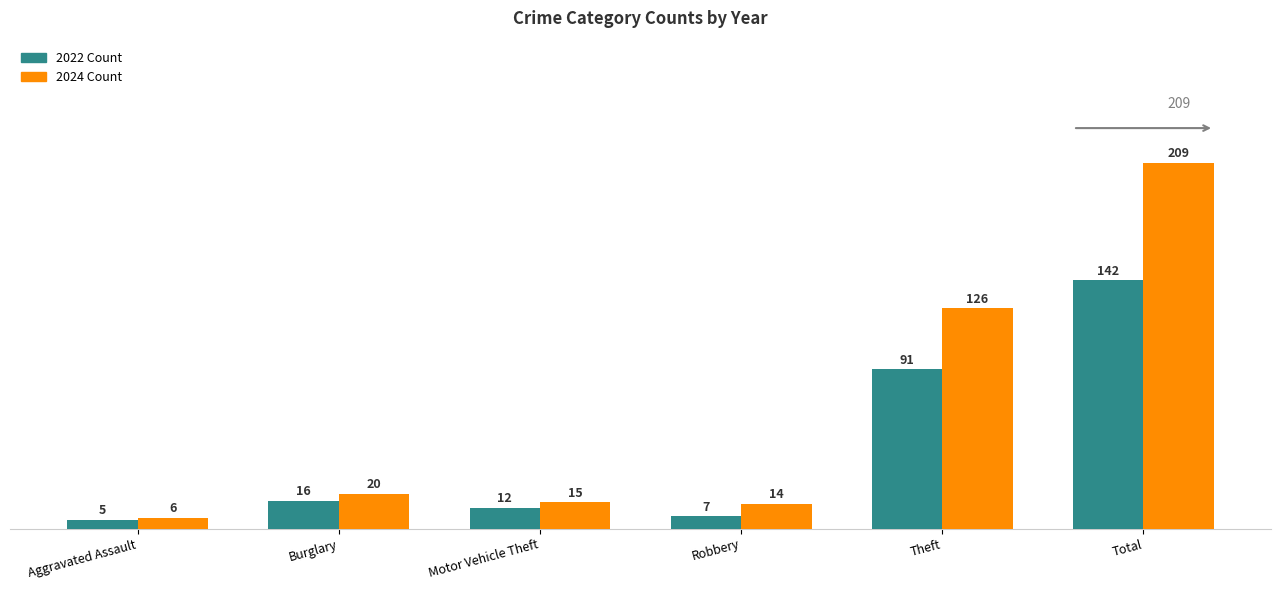

Are the bars horizontal?

No